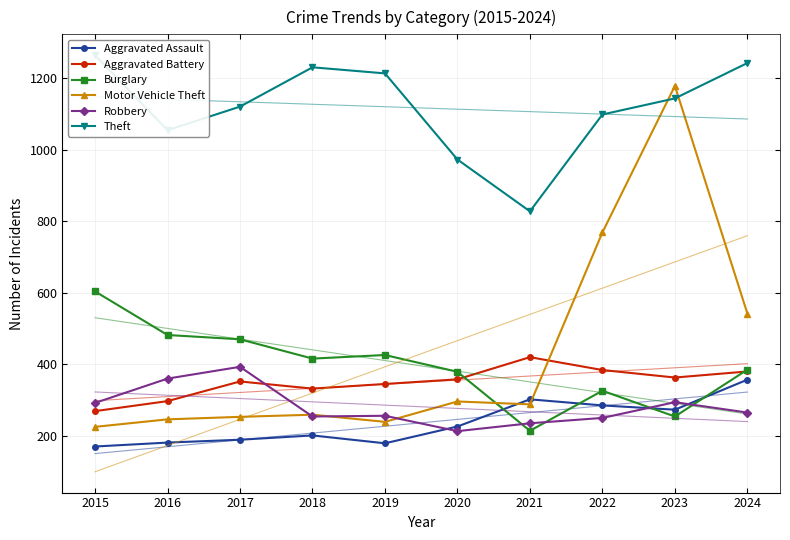

What is the value of the Aggravated Assault point at the 10th from the left?

357